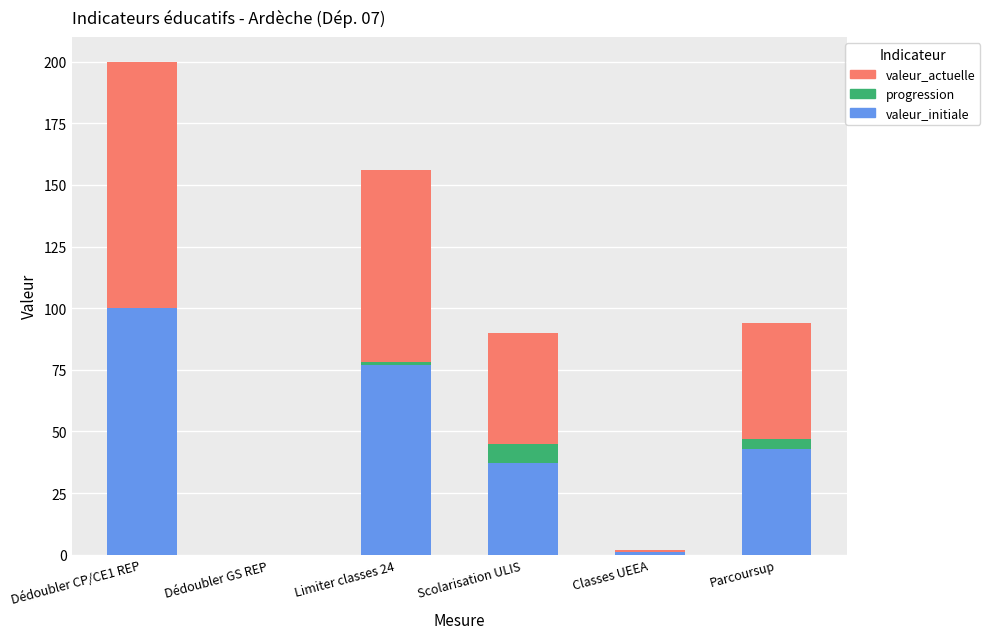

At which category is the sum across all series the highest?

Dédoubler CP/CE1 REP